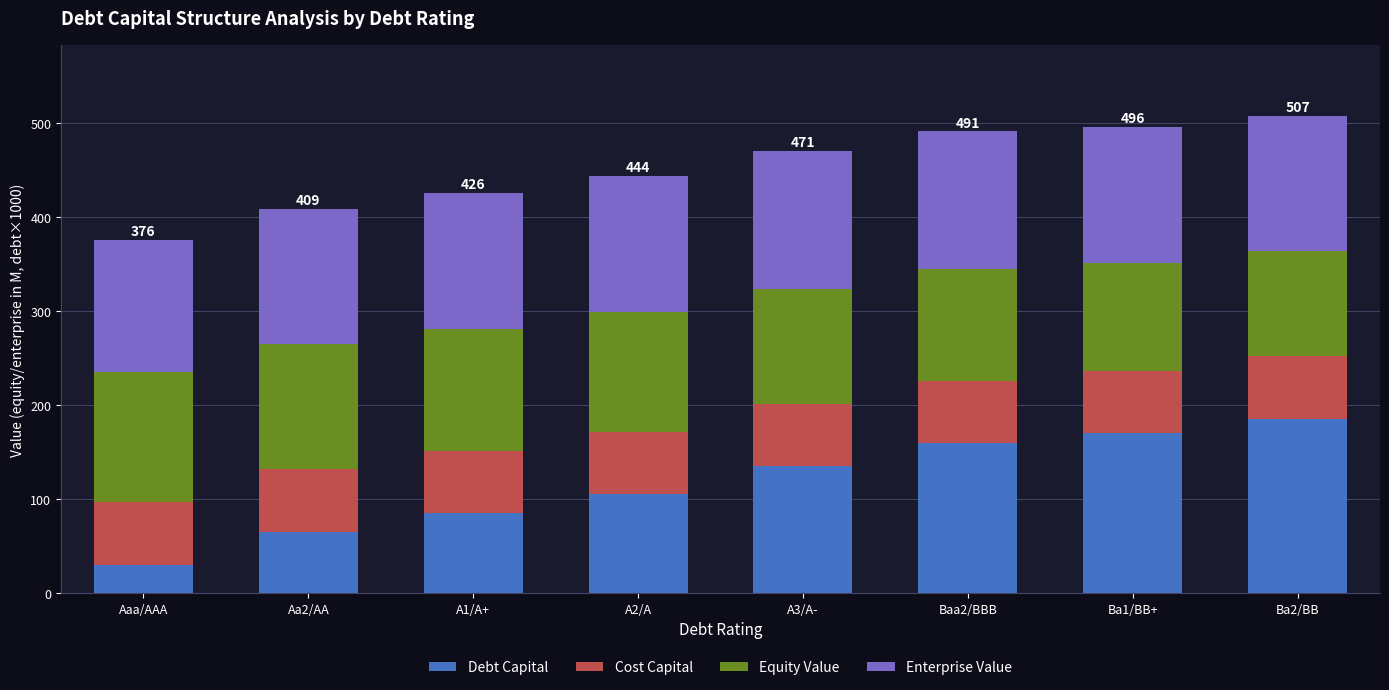

The Debt Capital series shows 170.0 at Ba1/BB+. True or false?

True